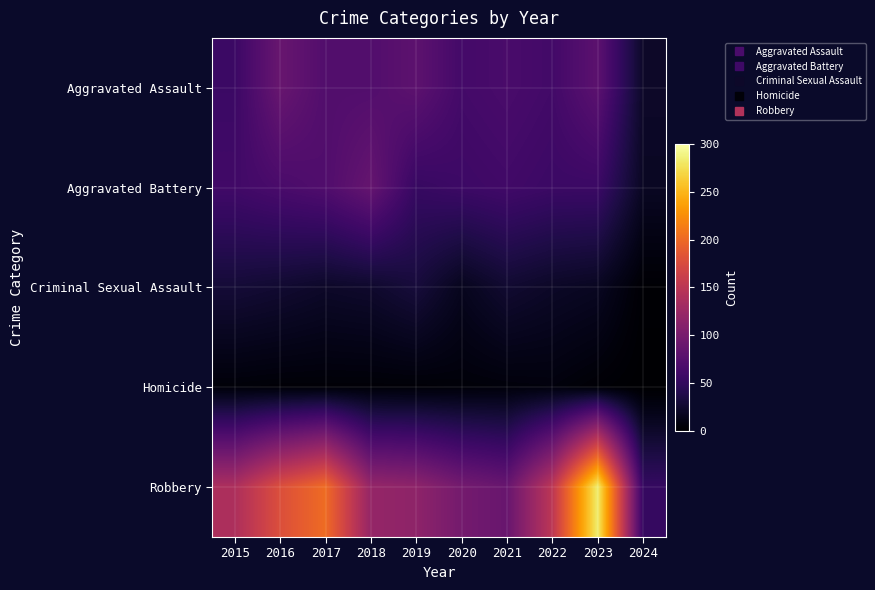

Which series has the widest spread of values?

Robbery